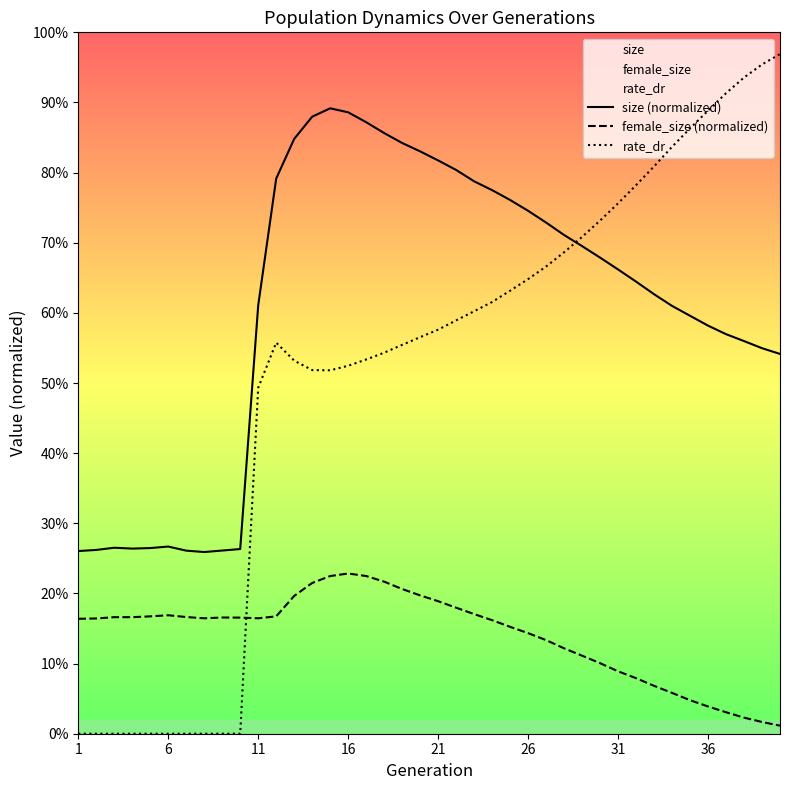

True or false: rate_dr has a value of 0.2 at 34.

False